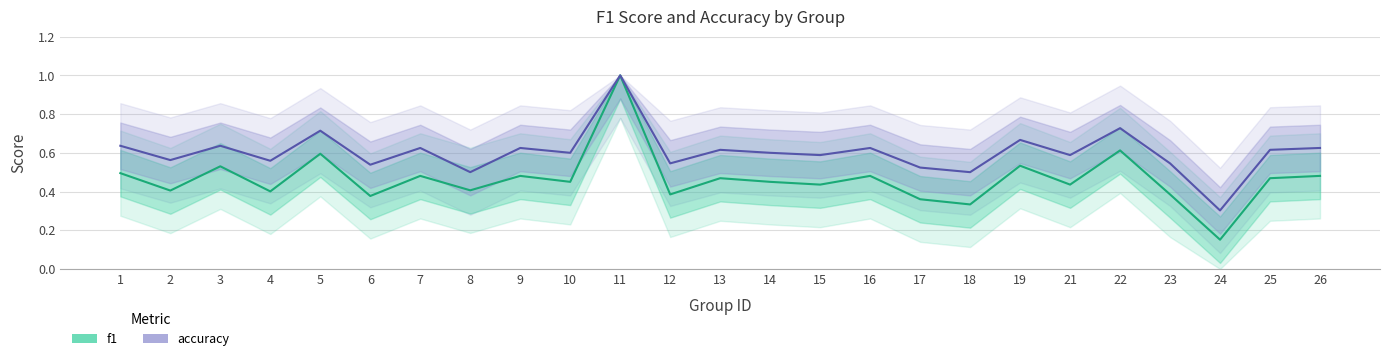

What is the spread (max minus min) of values at 12?

0.2